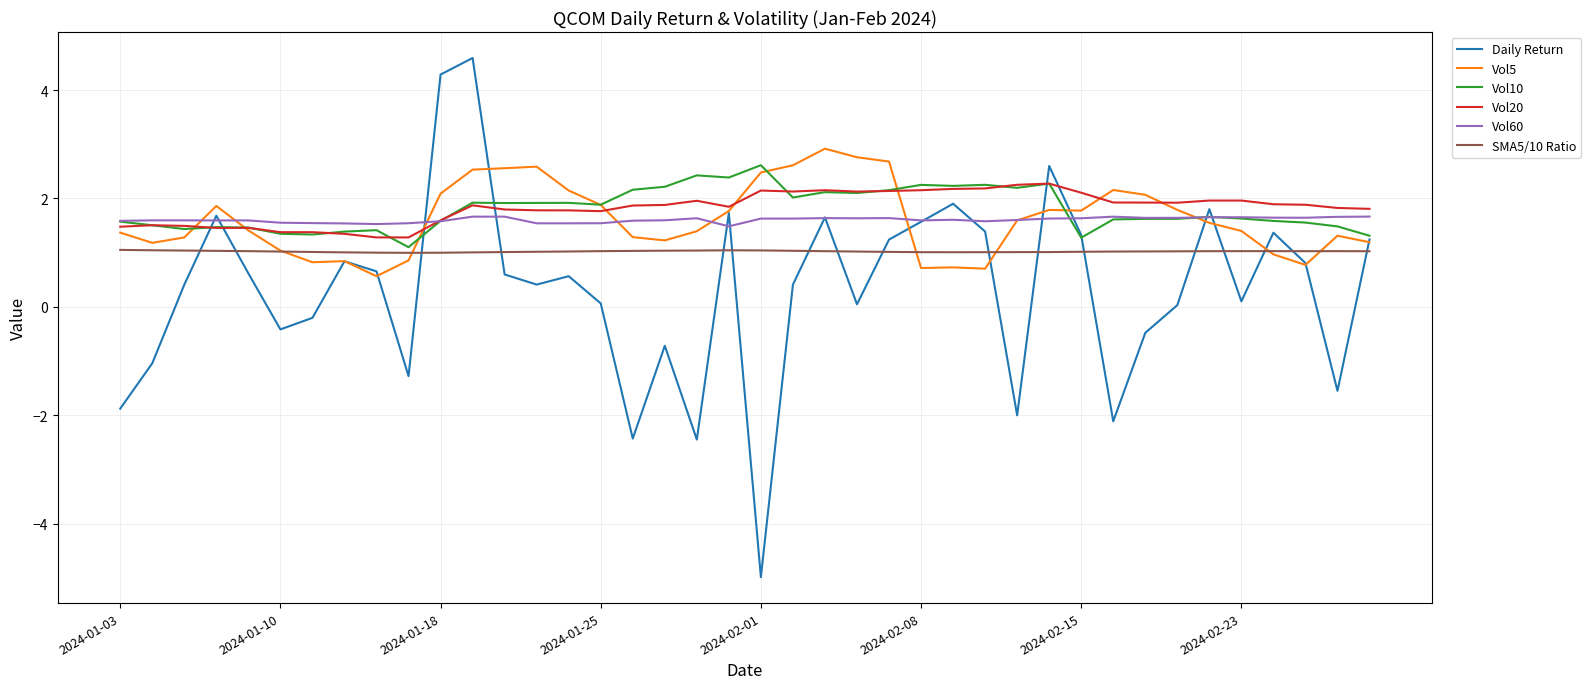

True or false: Vol60 and SMA5/10 Ratio cross at least once.

False